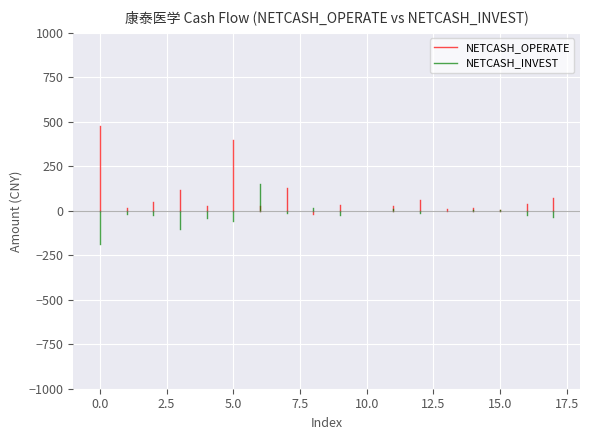

The NETCASH_INVEST series shows -73.3 at 0.0. True or false?

False